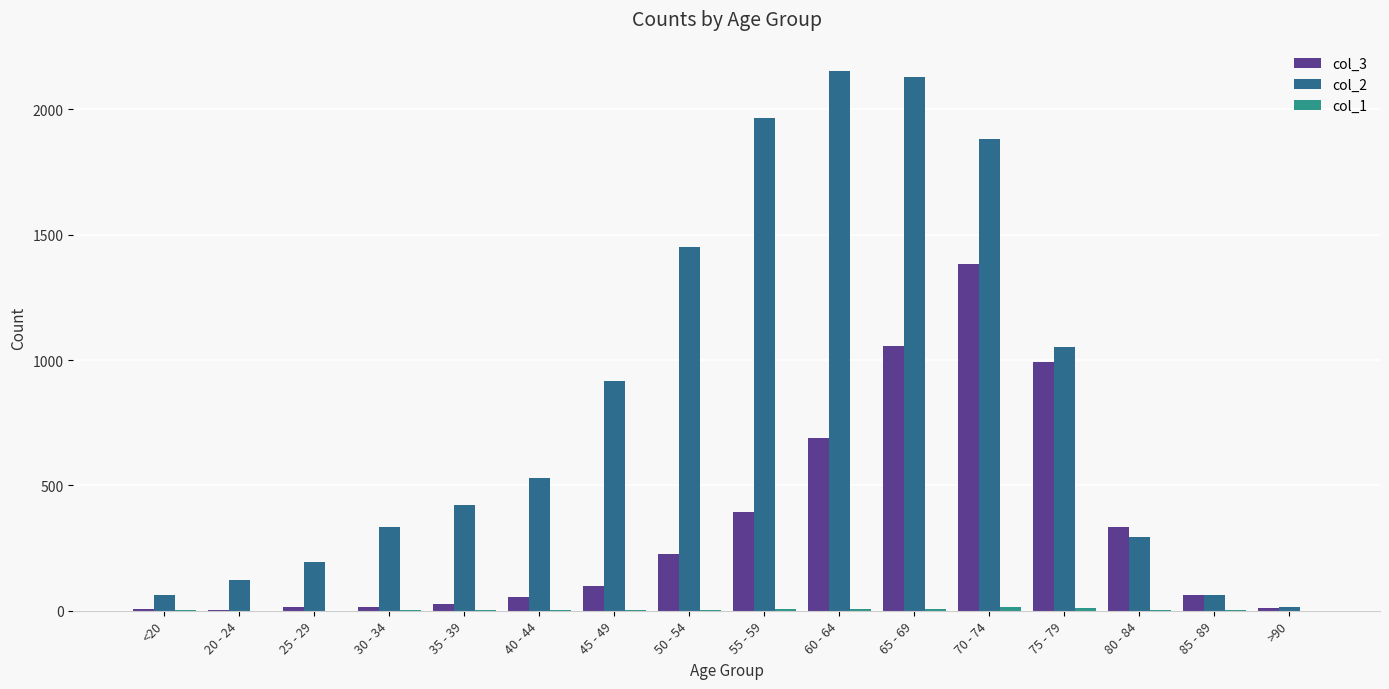

Which series has the largest total across all categories?

col_2